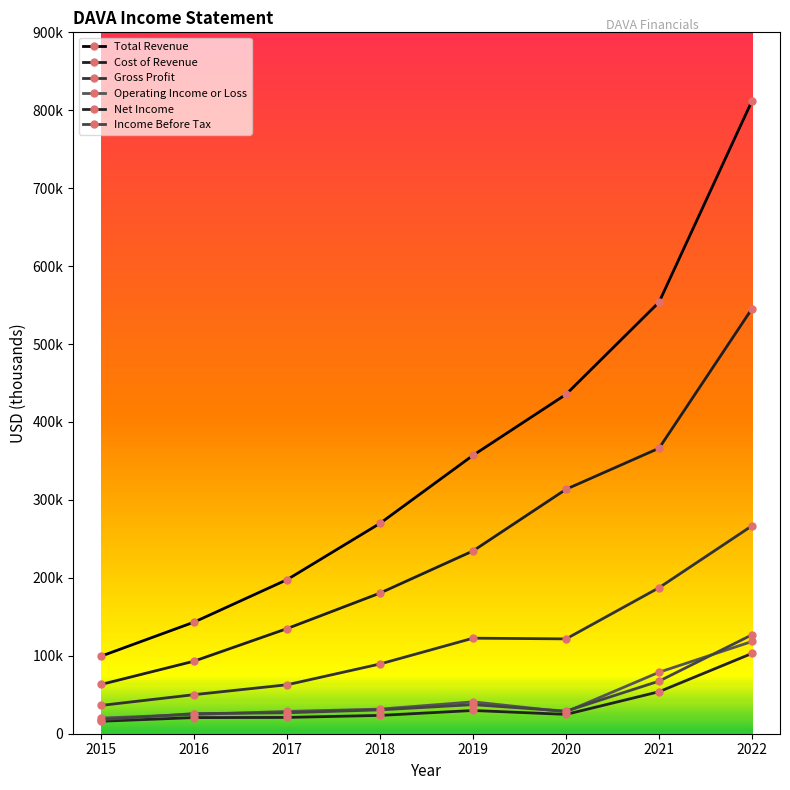

The value of Gross Profit at 2020 is 176769. True or false?

False